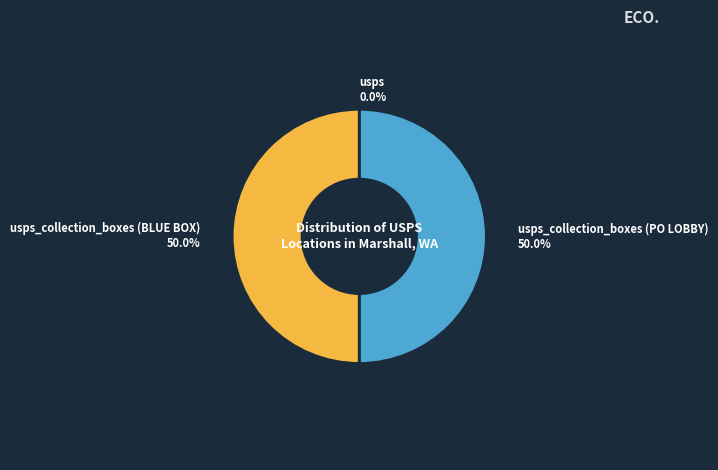

Is it true that usps_collection_boxes (BLUE BOX) is 44% of the pie?

False